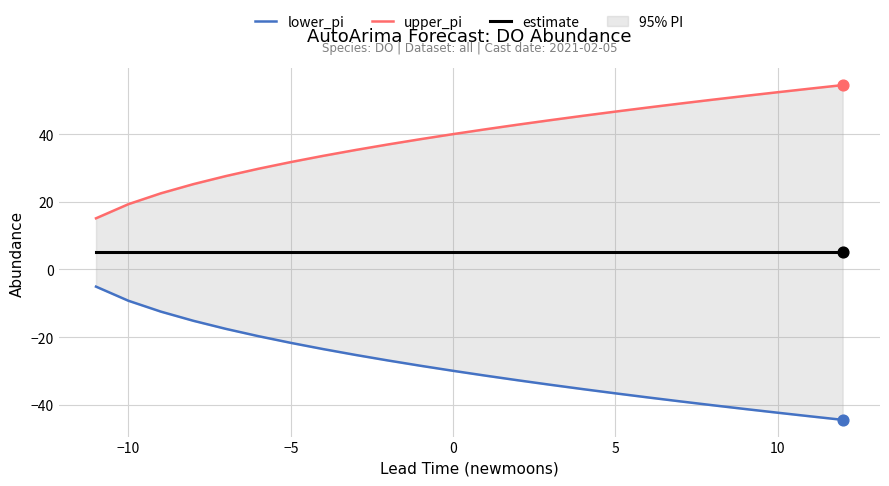

Which series has the widest spread of Y values?

lower_pi